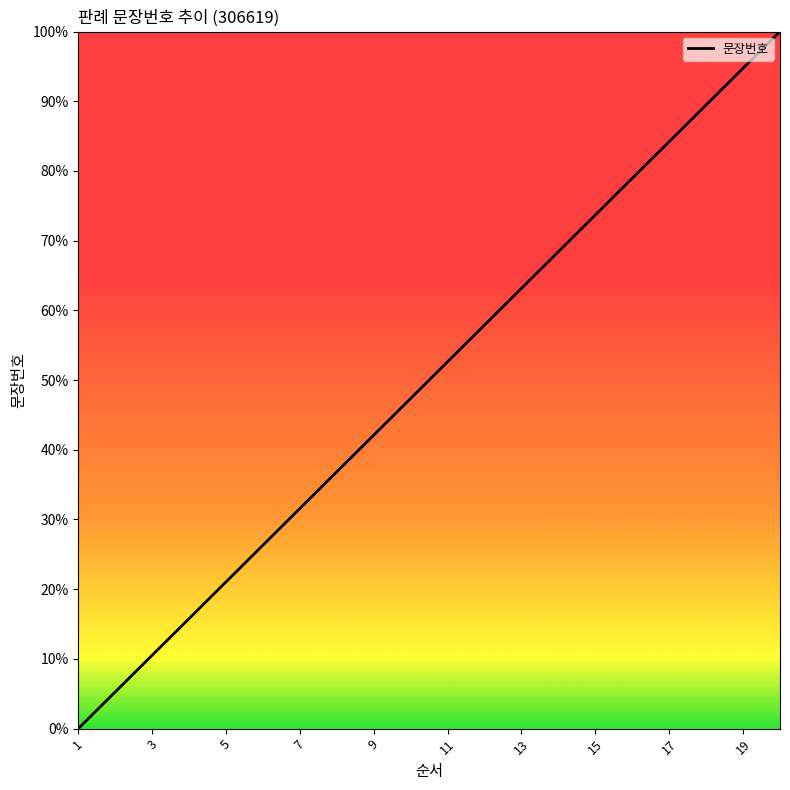

How many lines are shown in the chart?

1